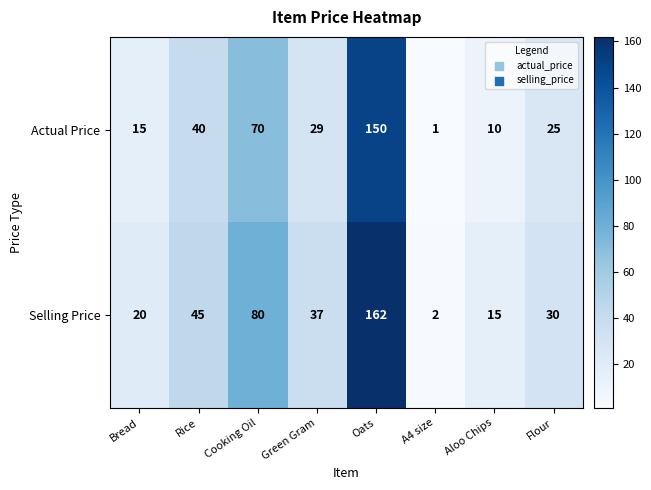

How many series are shown in this chart?

2